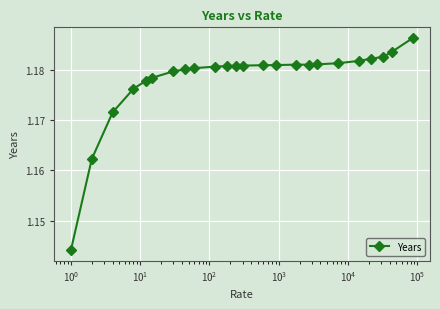

Count the values in the range 1 to 2.

24